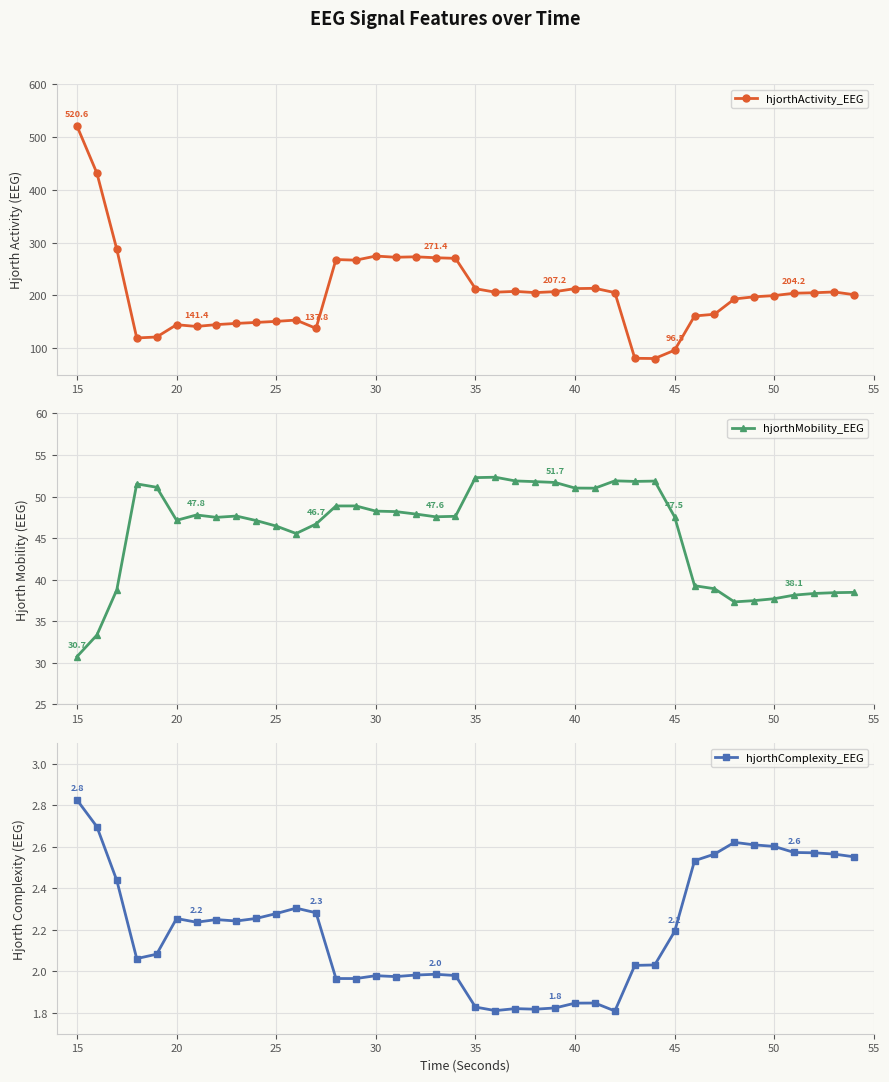

At which label does hjorthComplexity_EEG reach its peak?

15